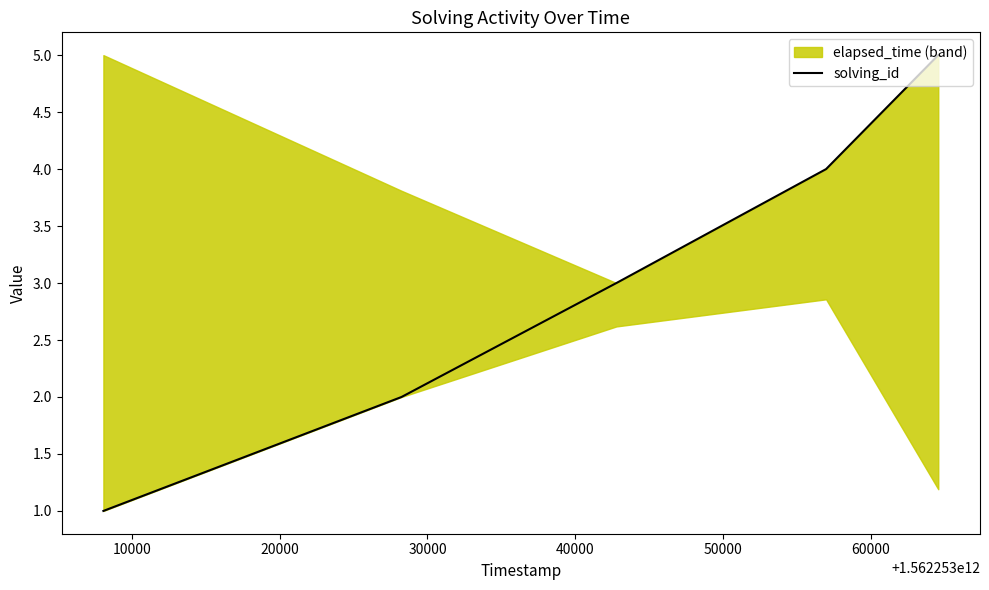

What is the average value?

3